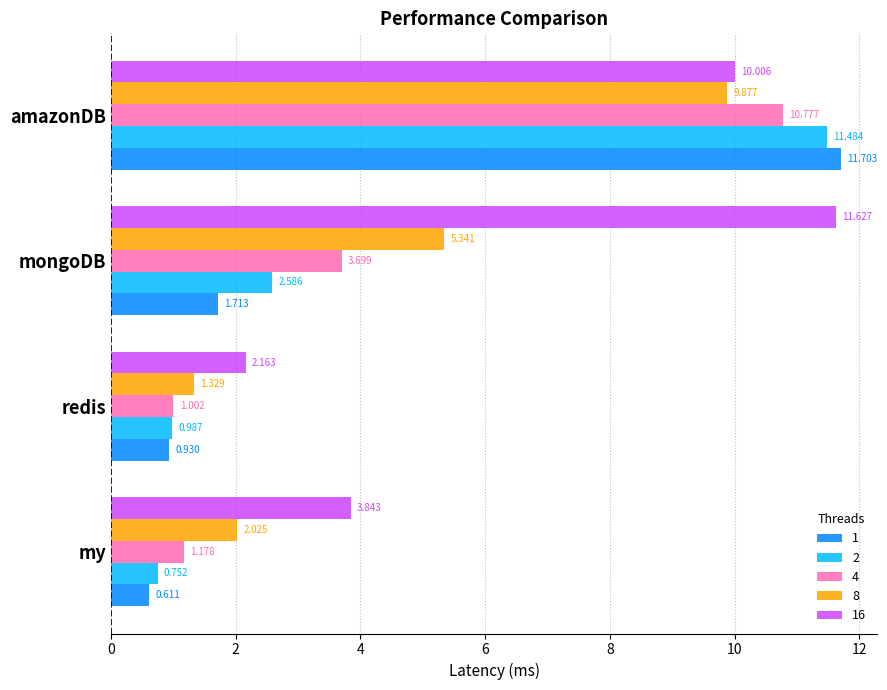

What are all the series names shown in the legend?

1, 2, 4, 8, 16